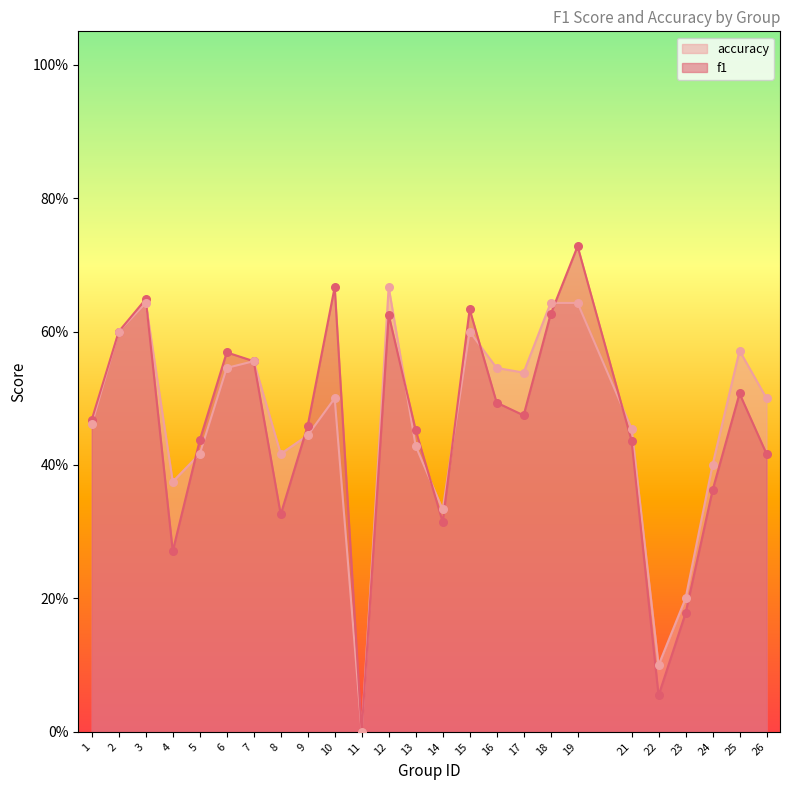

Which series reaches the minimum Y coordinate?

f1